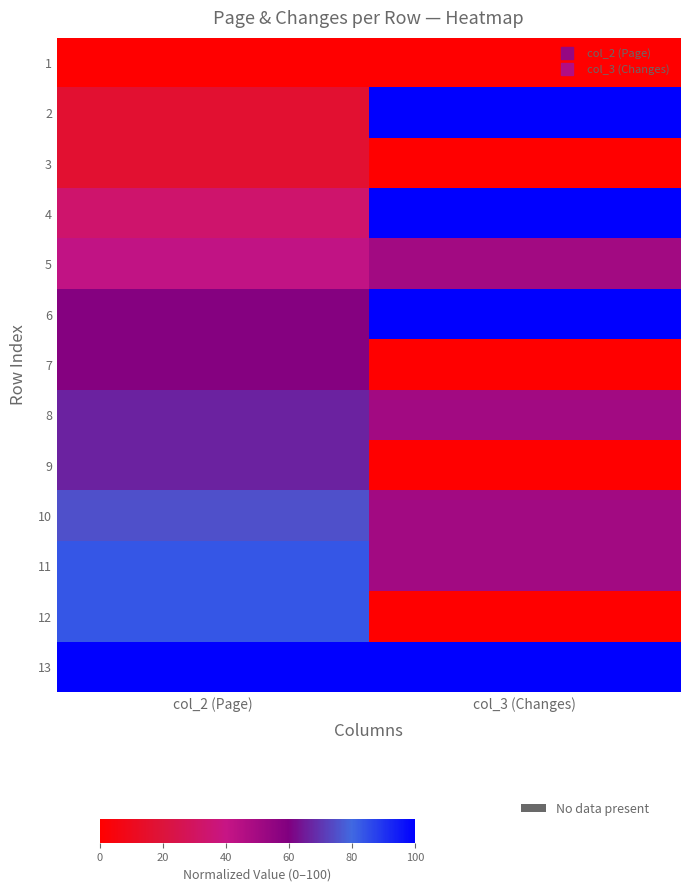

Which series has the largest range (max minus min)?

2